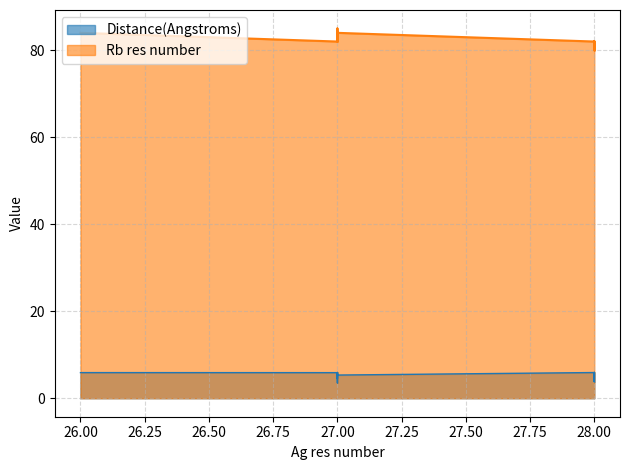

Rank the series by their maximum value, from highest to lowest.

Rb res number, Distance(Angstroms)